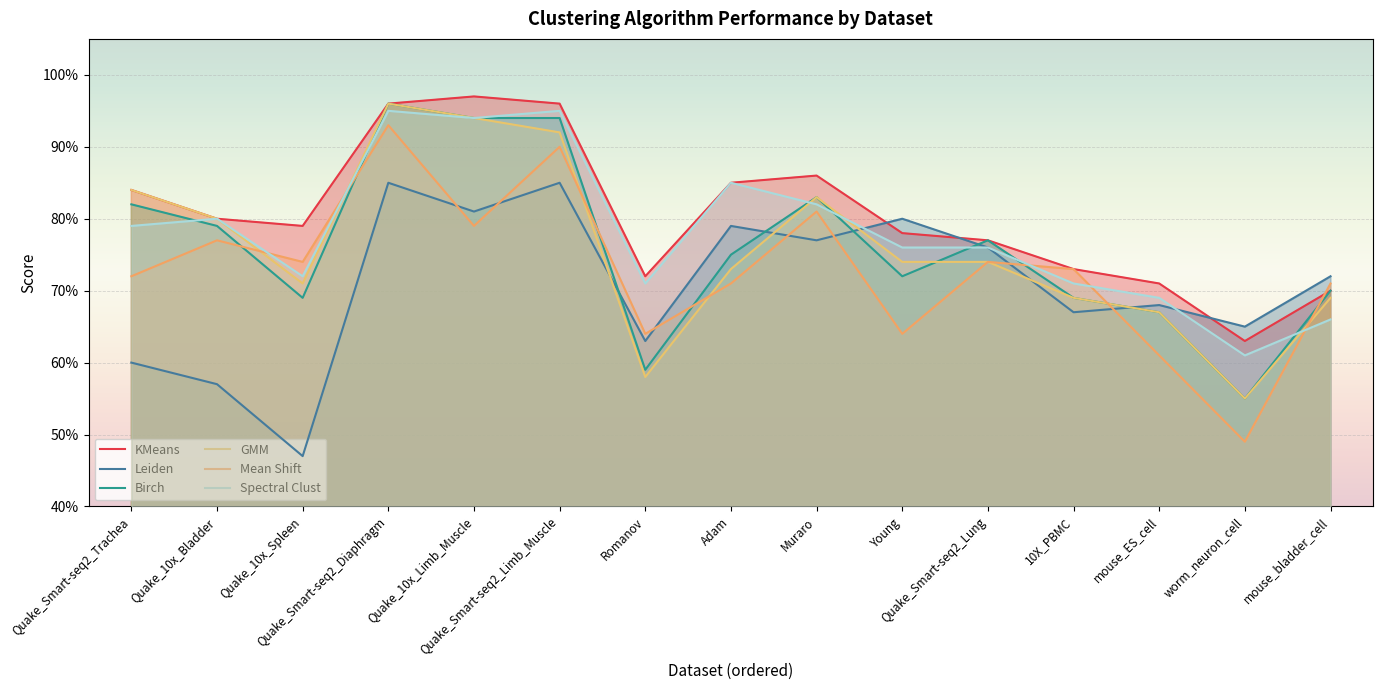

How many Mean Shift values are between 0 and 1?

15